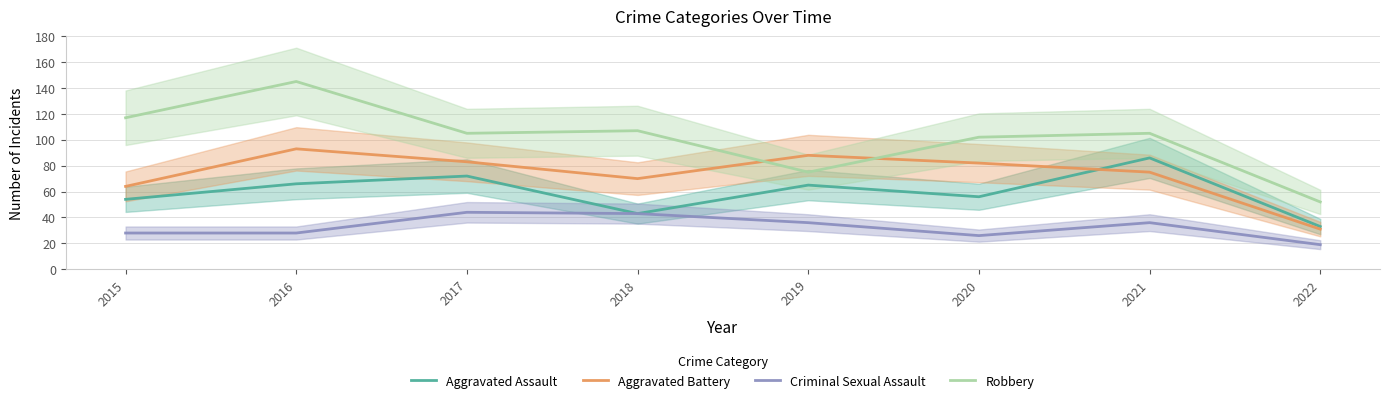

Which series has the widest spread of values?

Robbery